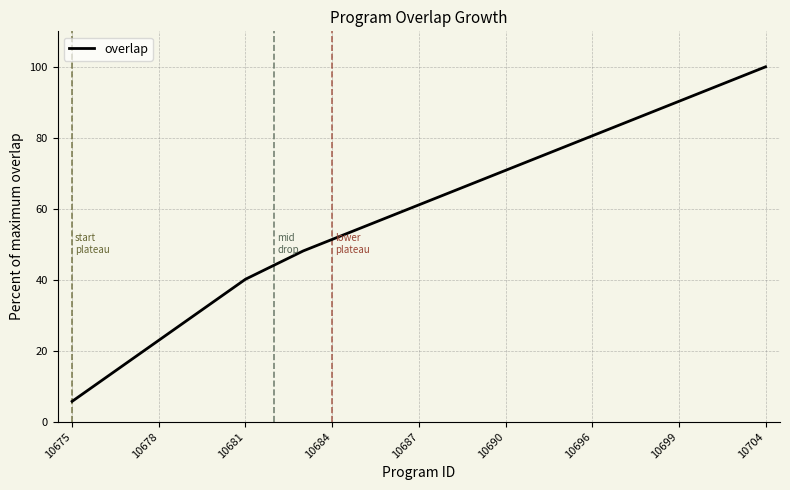

Count the number of categories in the chart.

25